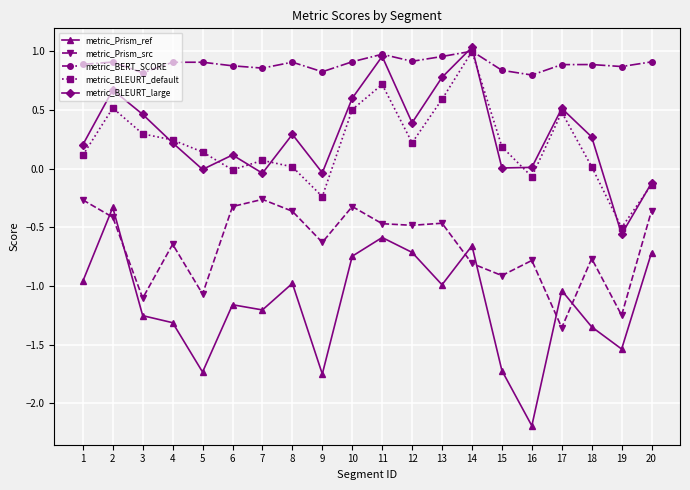

Where does the metric_Prism_ref series first go above -1?

1